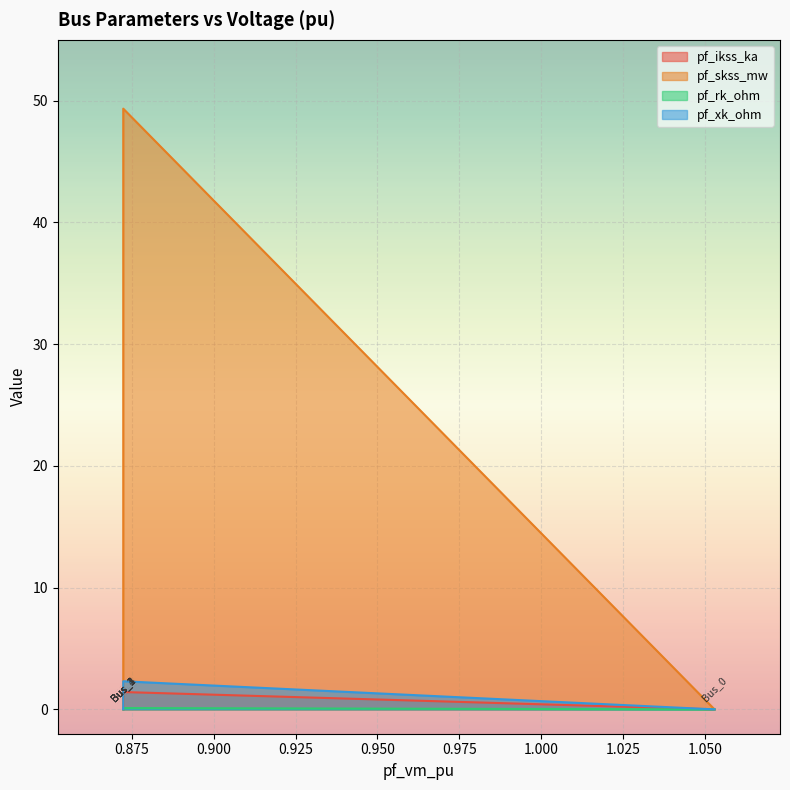

The value of pf_skss_mw at Bus_0 is 31.1. True or false?

False